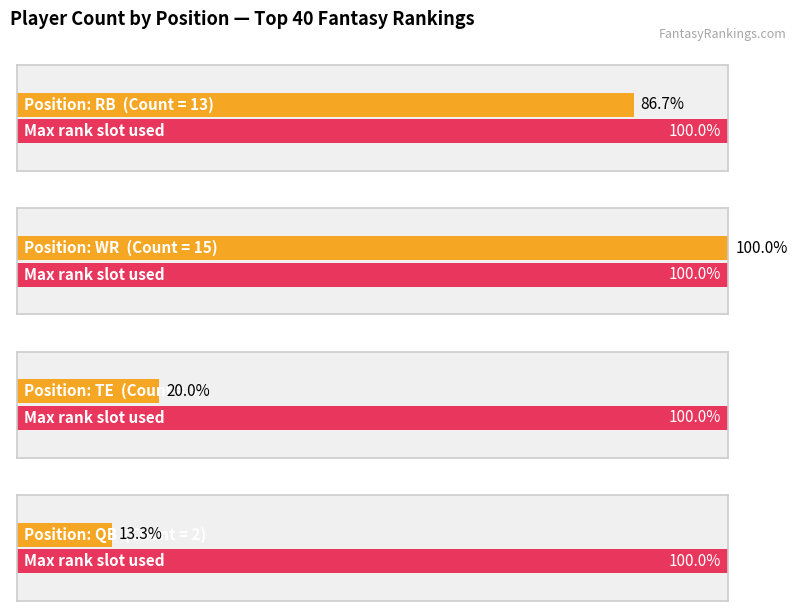

What is the sum of all values?

33